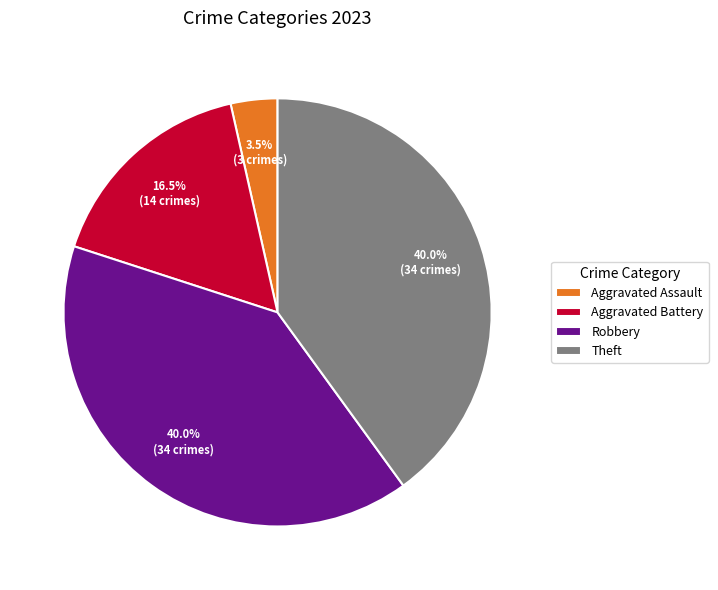

The Robbery slice represents 46% of the pie. True or false?

False